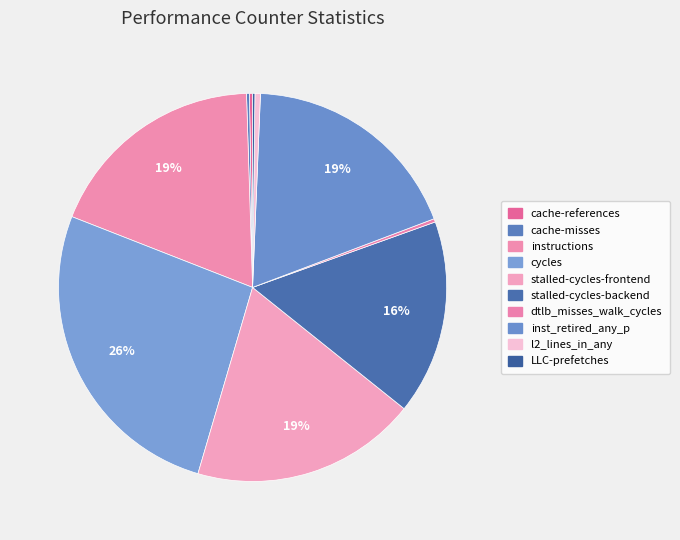

Does dtlb_misses_walk_cycles account for over 50% of the chart?

No